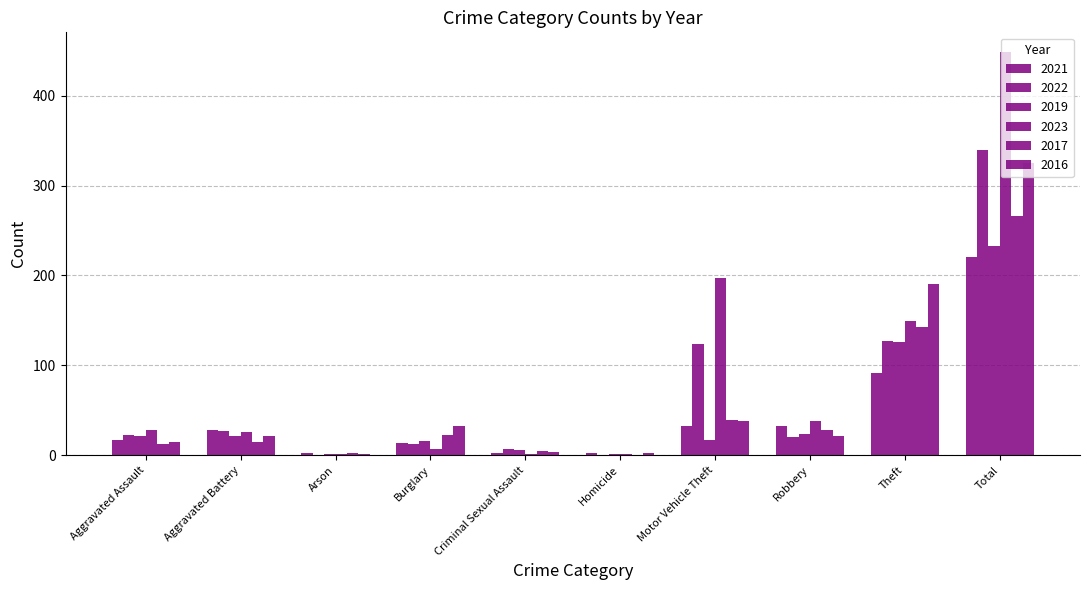

At Aggravated Battery, list the series in order from smallest to largest.

2017, 2019, 2016, 2023, 2022, 2021